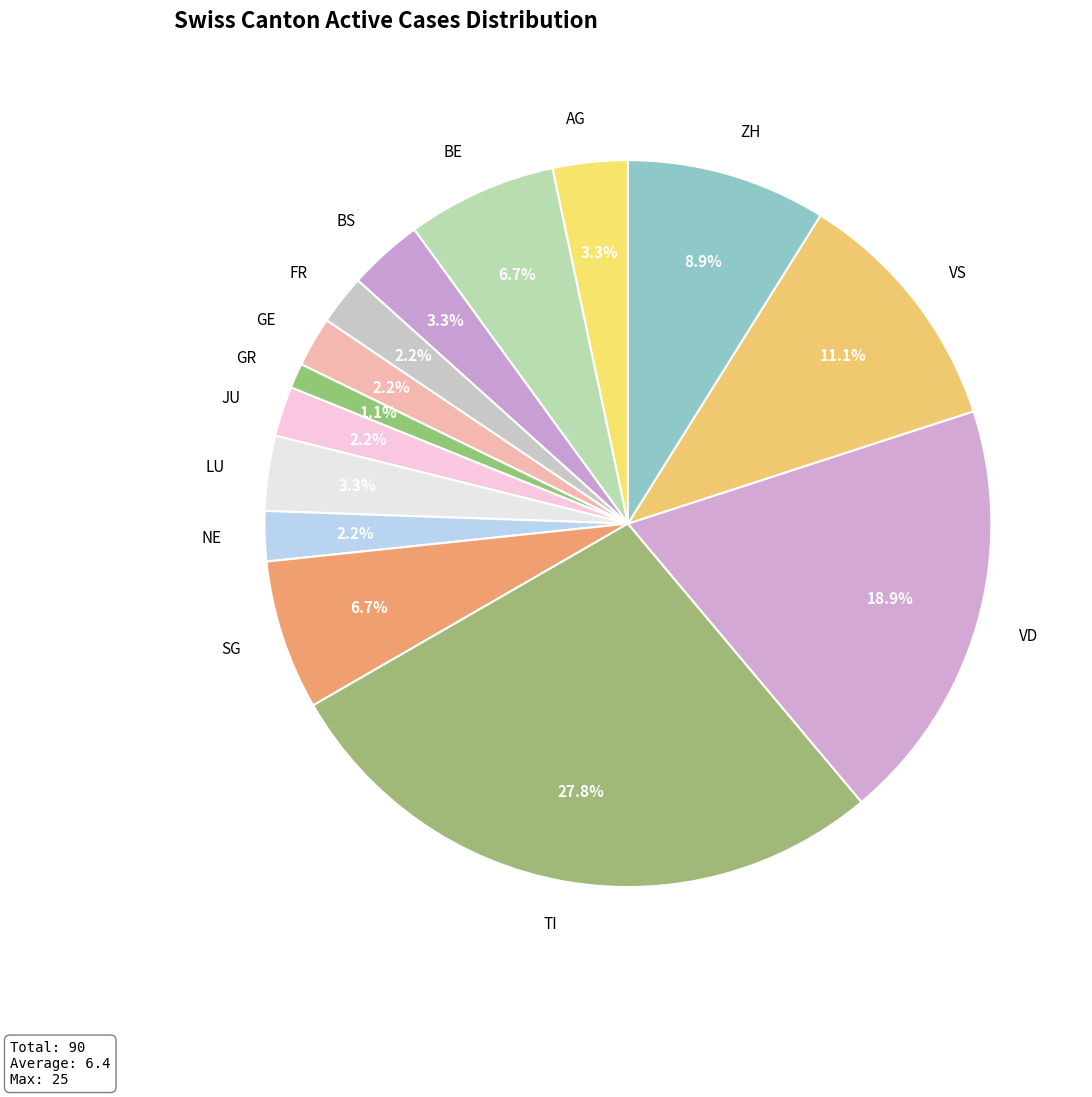

What is the ratio of the value at NE to the value at FR?

1.0